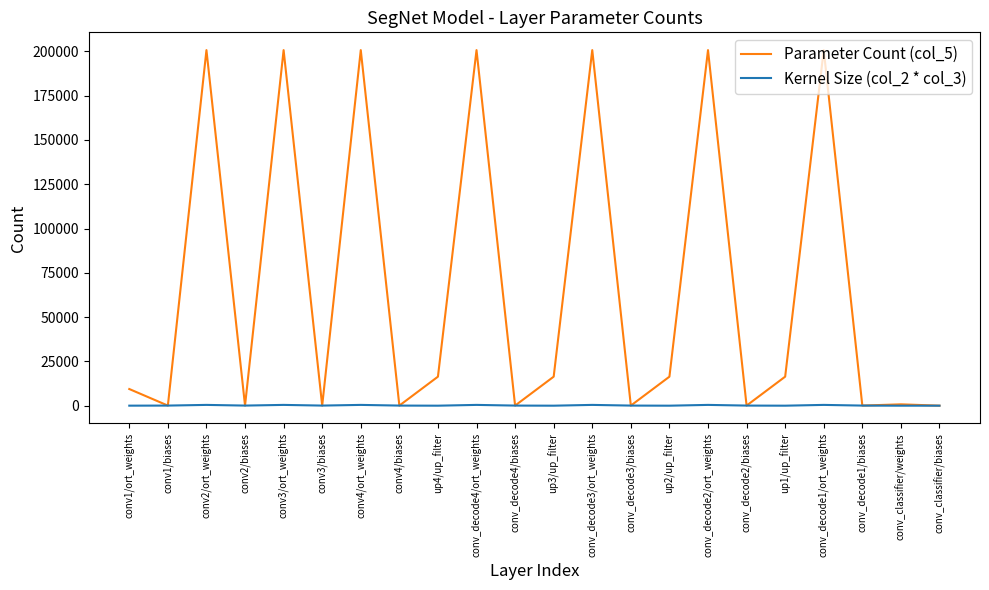

Which series has the largest total across all categories?

Parameter Count (col_5)